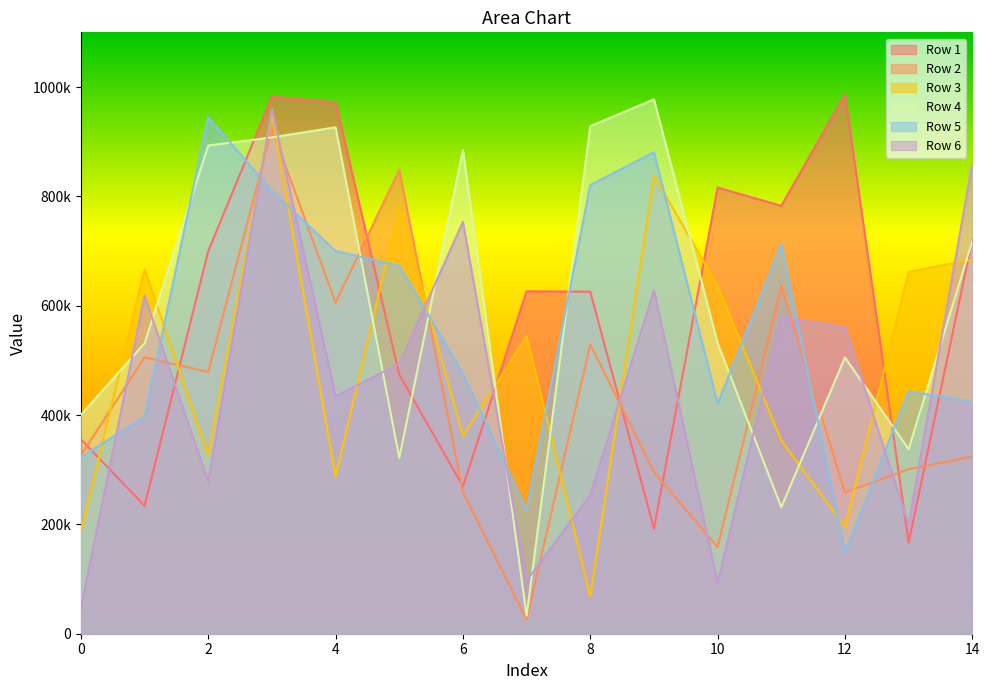

What is the value of the Row 1 point at the 9th from the left?

625634